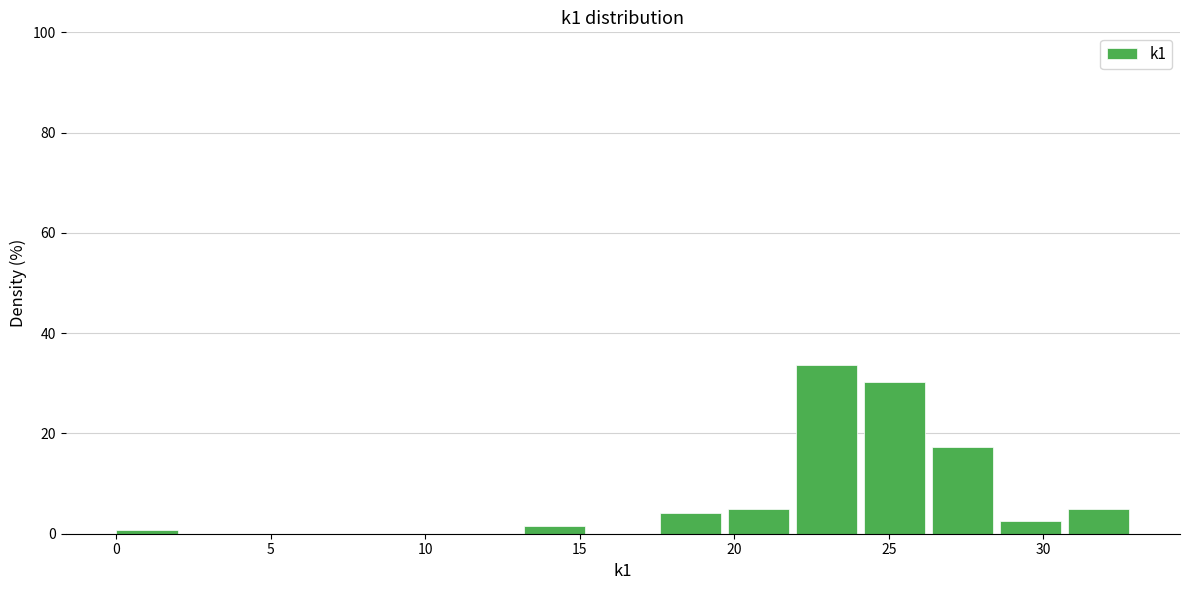

Reading left to right, list every bar in this chart as the range it spans on the x-axis followed by its height. Neither the bar edges nor the heights are printed on the chart, so give them approximately, as read against the axes.

0.0 to 2.2: under 2
2.2 to 4.4: 0
4.4 to 6.6: 0
6.6 to 8.8: 0
8.8 to 11.0: 0
11.0 to 13.2: 0
13.2 to 15.4: under 2
15.4 to 17.6: 0
17.6 to 19.8: 4
19.8 to 22.0: 4
22.0 to 24.2: 34
24.2 to 26.4: 30
26.4 to 28.6: 18
28.6 to 30.8: 2
30.8 to 33.0: 4